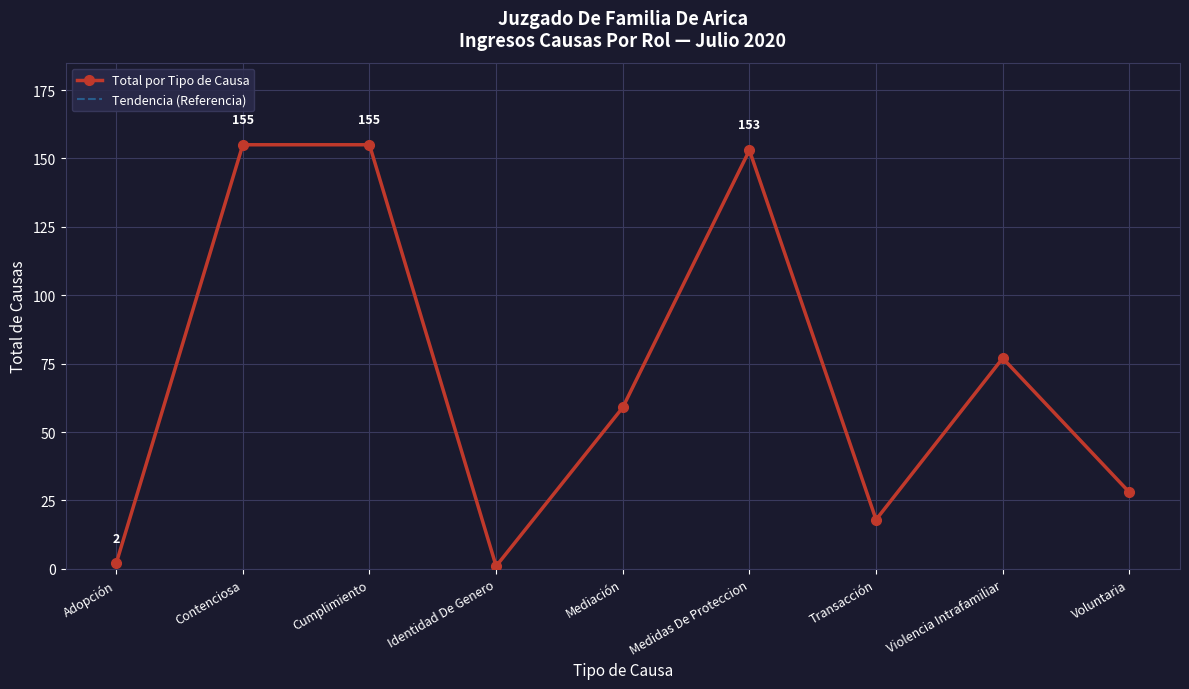

True or false: Total por Tipo de Causa and Tendencia (Referencia) intersect in this chart.

False